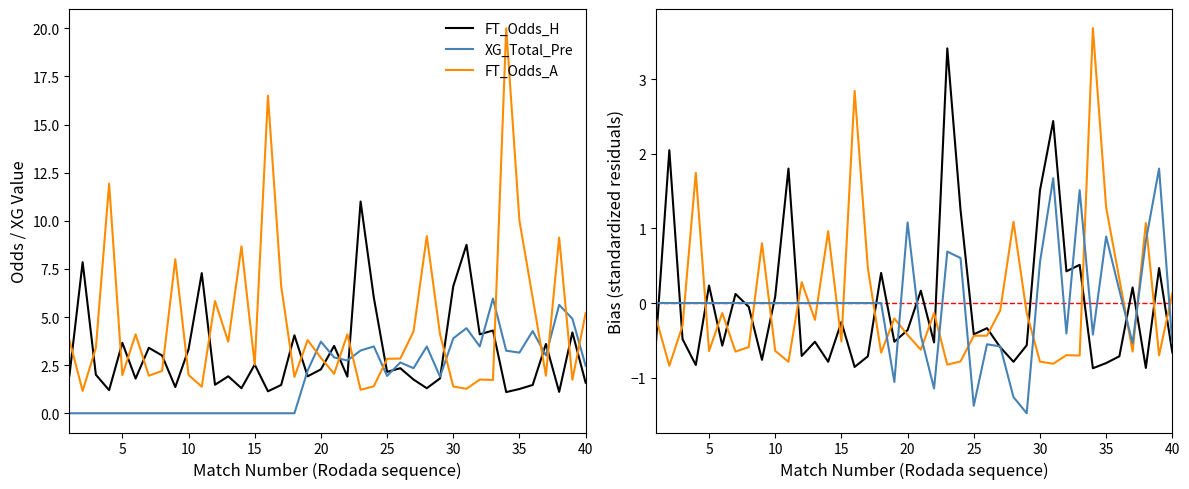

What is the minimum value for FT_Odds_H?

1.1